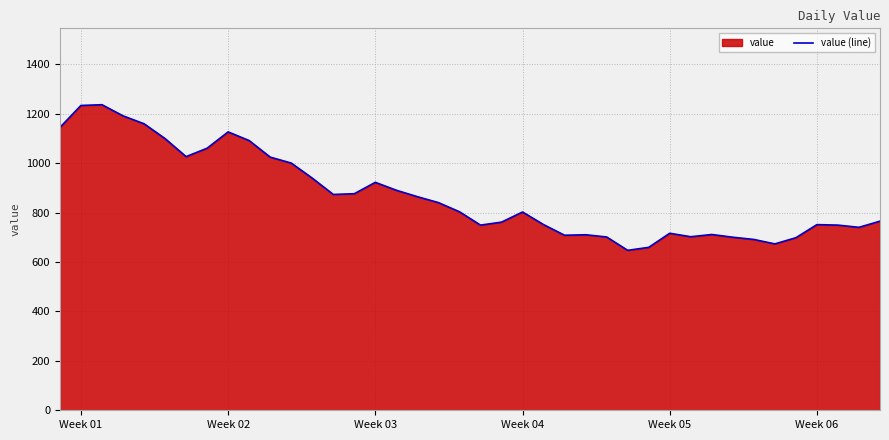

True or false: the data shows 1817 at Week 04.

False